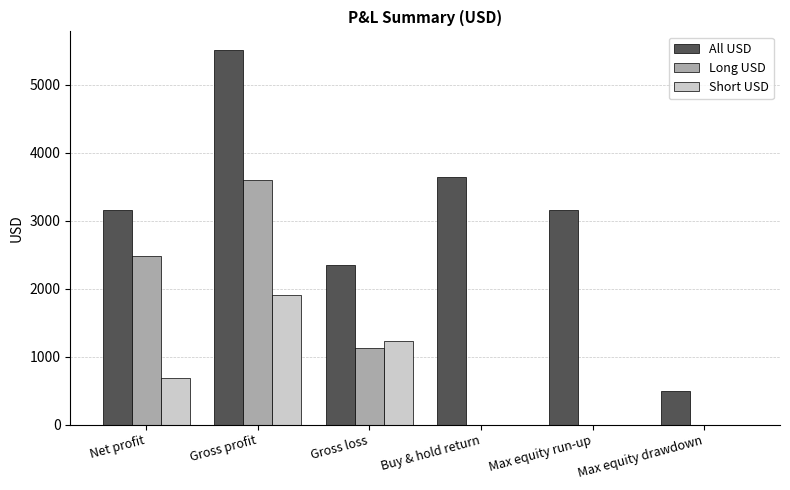

Read the Long USD value at Gross profit.

3596.9